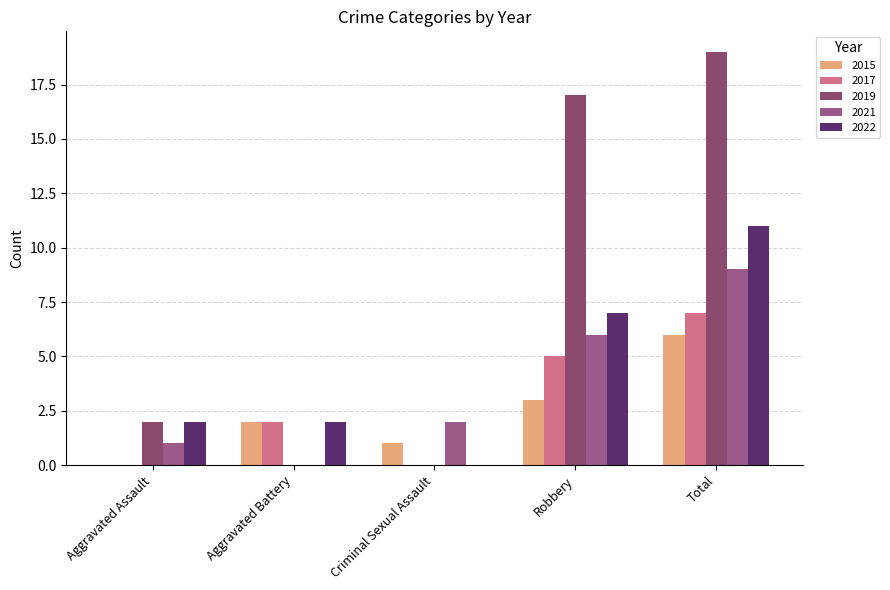

What is the difference between the maximum and minimum values in the 2022 series?

11